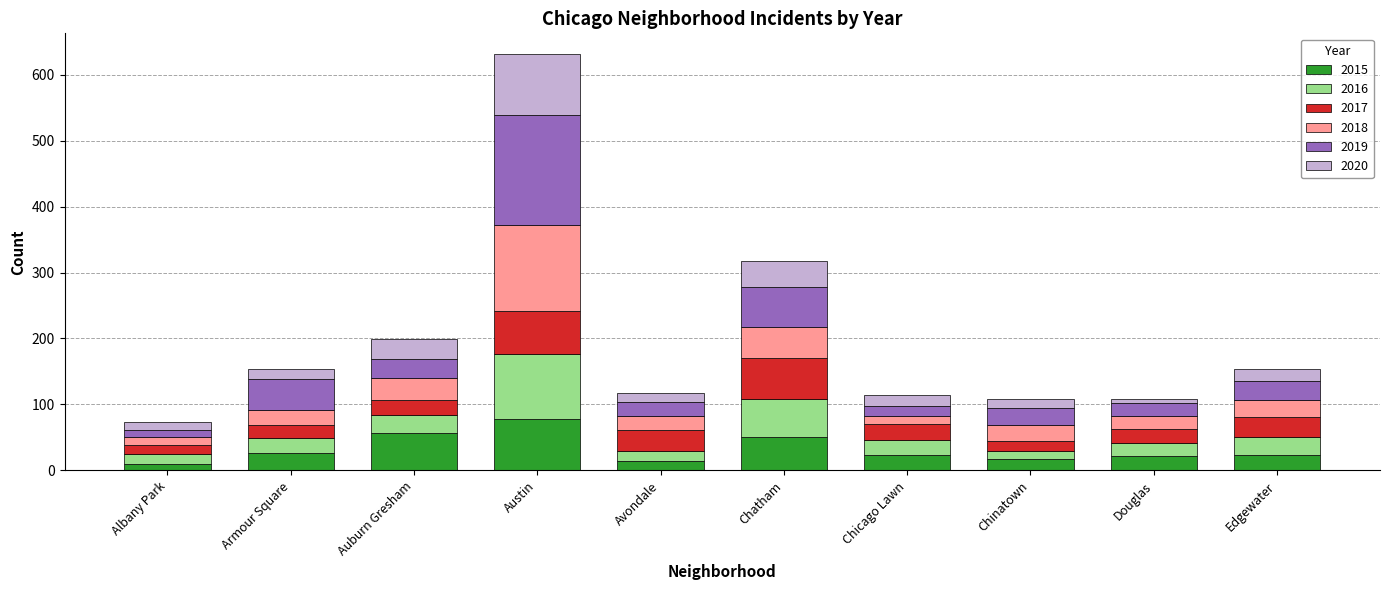

At which category is the sum across all series the highest?

Austin